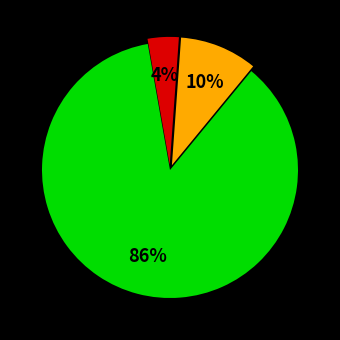

Count the number of slices in the pie.

3